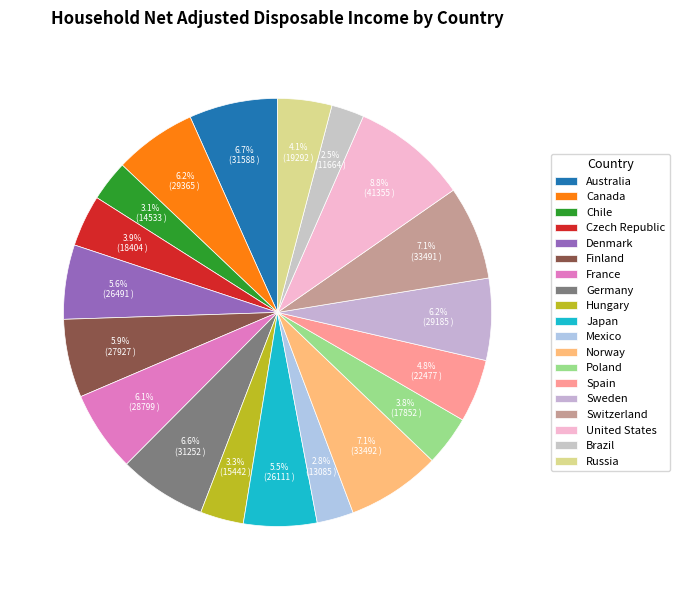

Is it true that Russia is 1% of the pie?

False